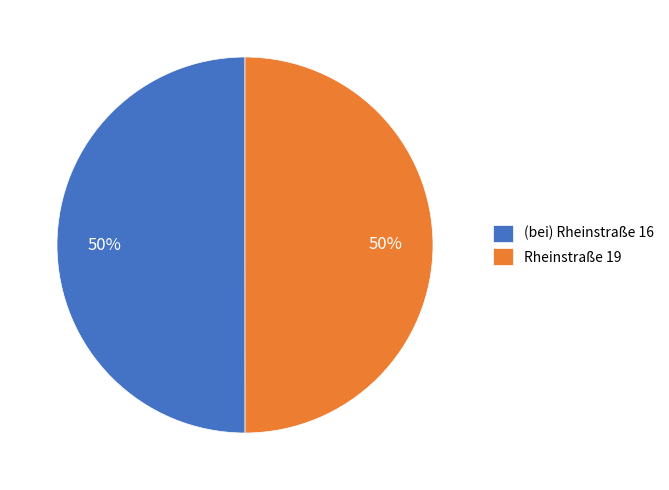

To the nearest percent, what portion does Rheinstraße 19 represent?

50%